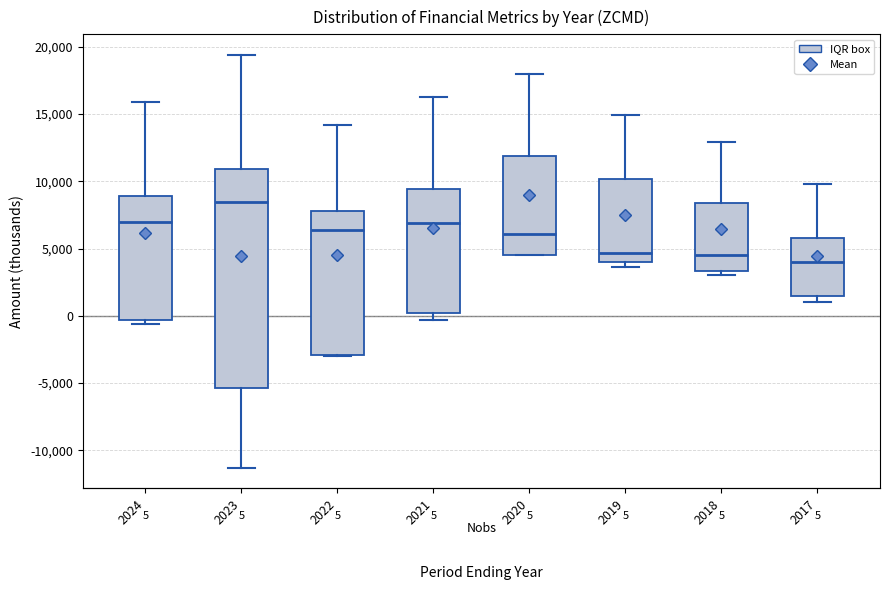

Reading left to right, transcribe this box plot: for each box, give where its median line is, the range the box spans, and where its two whiskers end, as read against the y-axis. The values are not printed on the chart, so give them approximately, as read against the axis.

2024: median 7000, box -500 to 9000, whiskers -500 (just below the box's lower edge) to 16000
2023: median 8500, box -5500 to 11000, whiskers -11500 to 19500
2022: median 6500, box -3000 to 8000, whiskers -3000 to 14000
2021: median 7000, box 0 to 9500, whiskers -500 to 16500
2020: median 6000, box 4500 to 12000, whiskers 4500 to 18000
2019: median 4500, box 4000 to 10000, whiskers 3500 to 15000
2018: median 4500, box 3500 to 8500, whiskers 3000 to 13000
2017: median 4000, box 1500 to 6000, whiskers 1000 to 10000